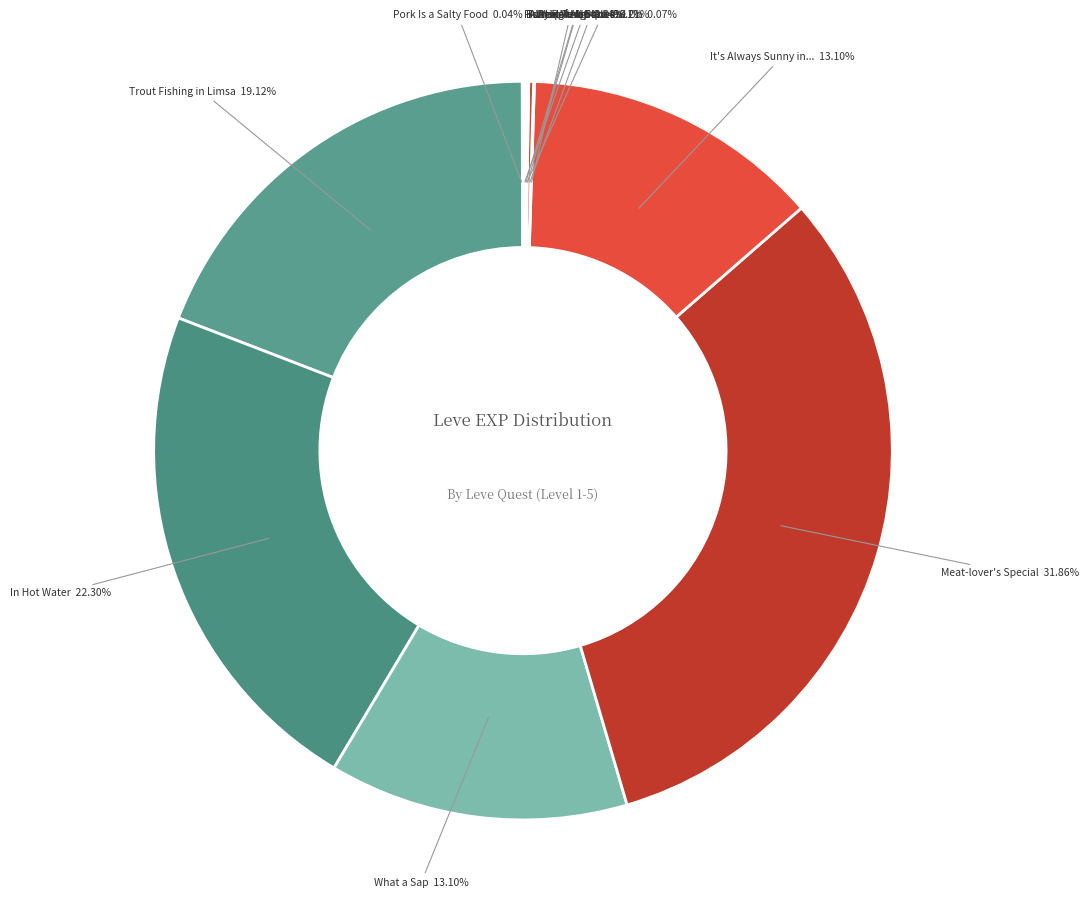

Which category has the smallest portion of the pie?

Pork Is a Salty Food